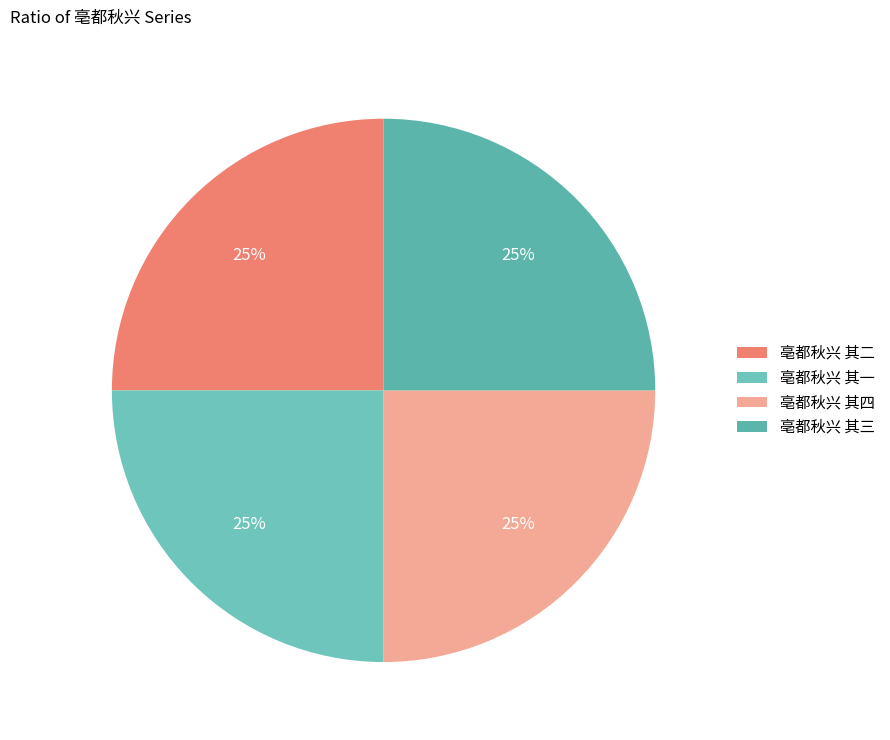

Which slice is the smallest?

亳都秋兴 其一